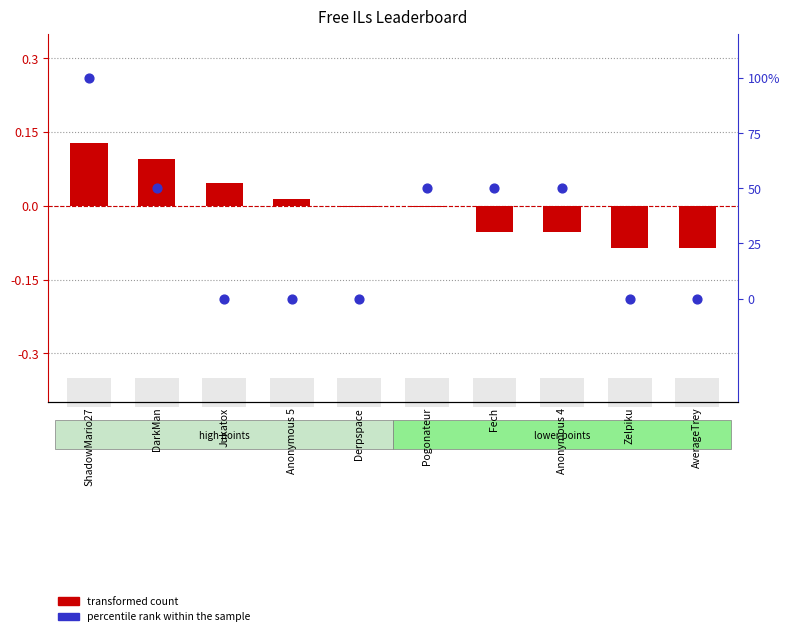

Which series has the largest Y range (max minus min)?

percentile rank within the sample